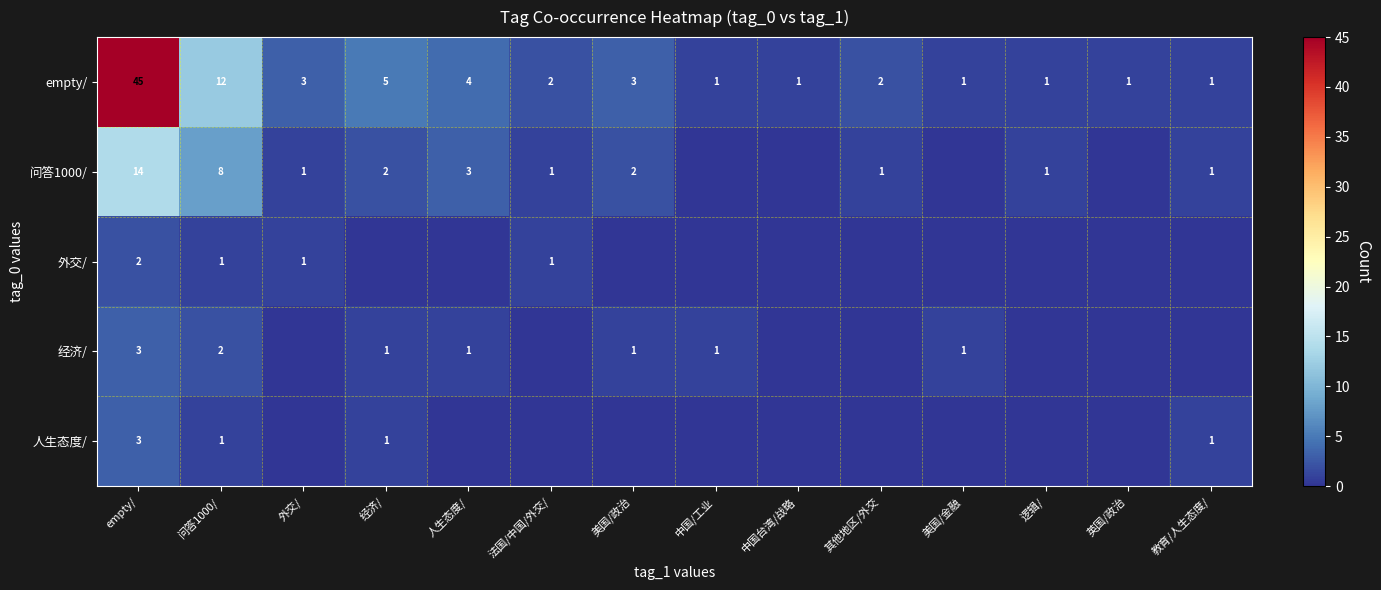

What is the difference between the maximum and minimum values in the empty/ series?

44